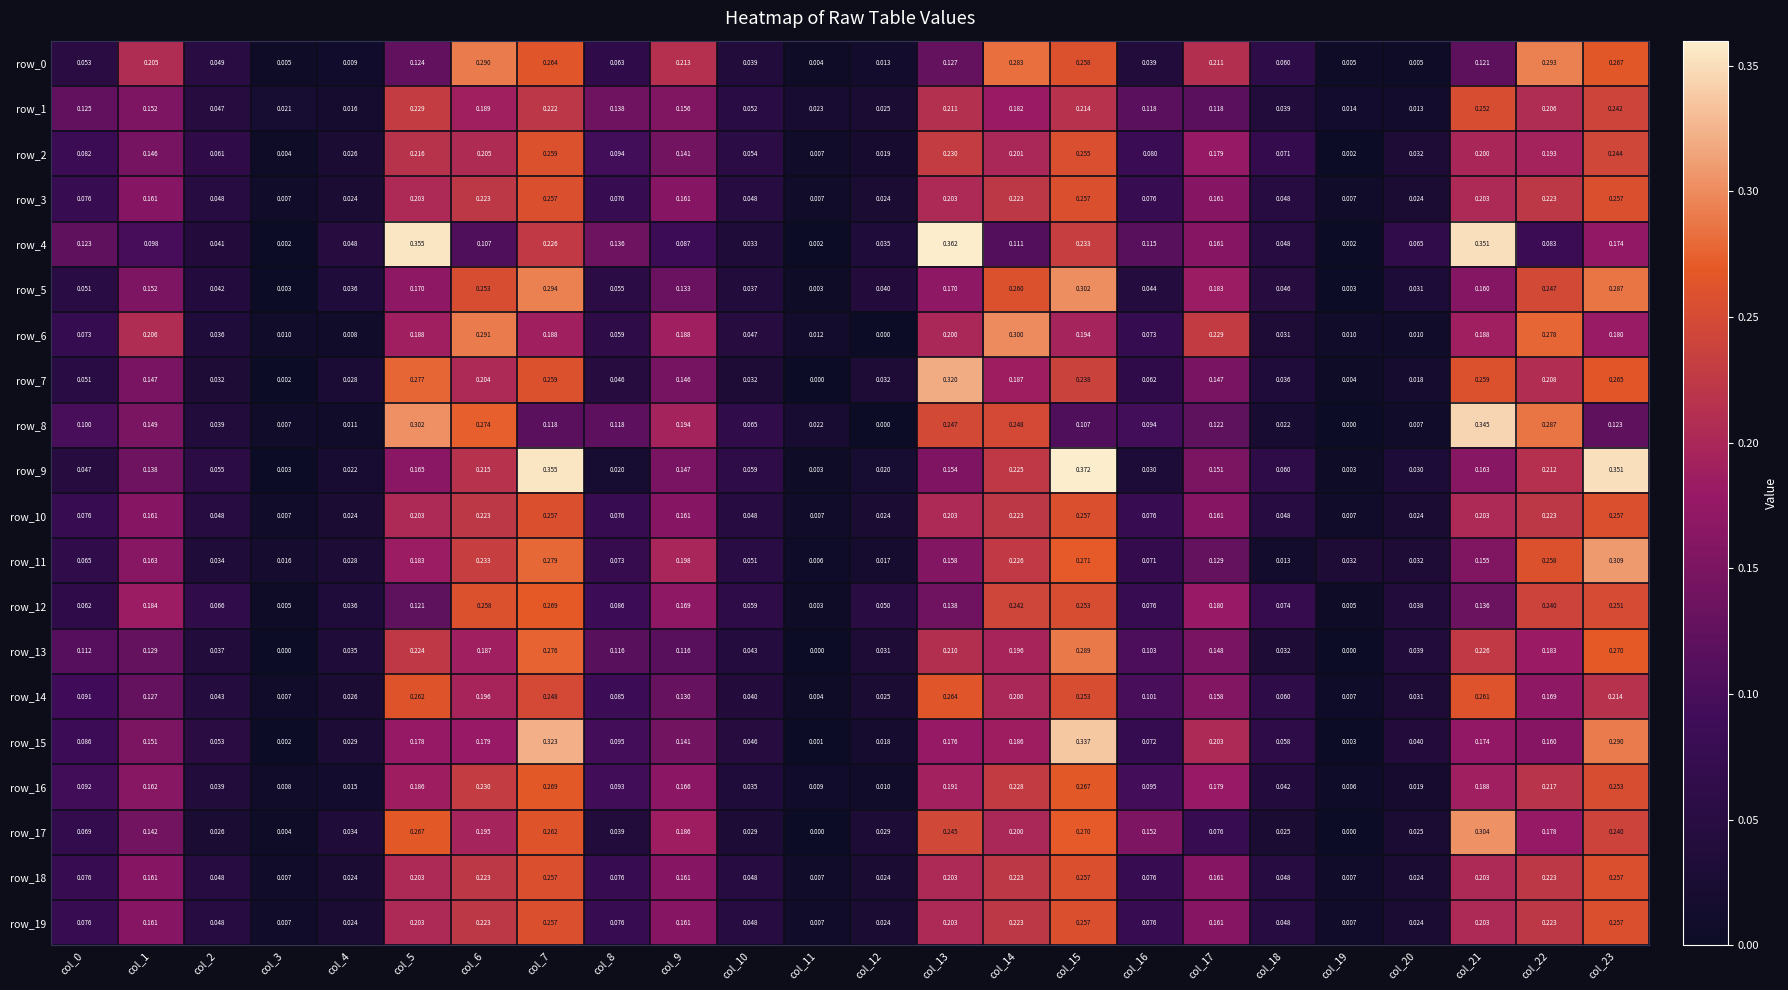

Is the value of row_11 at col_23 greater than the value of row_5 at col_1?

Yes